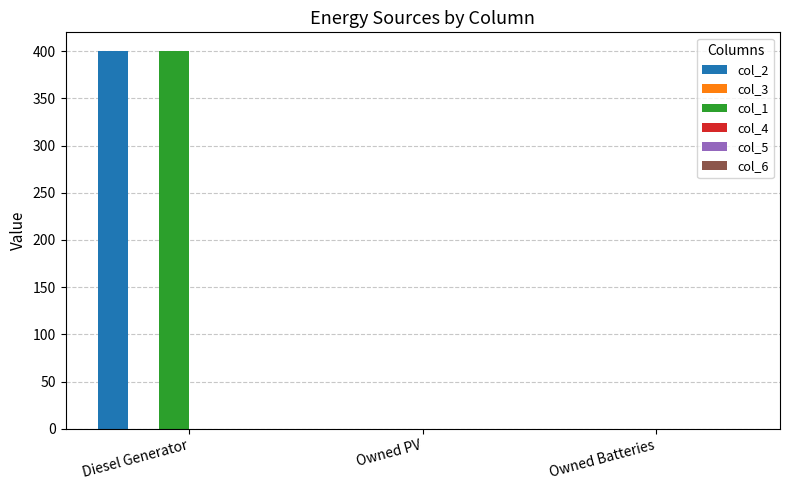

How many values in the col_1 series exceed 0?

1